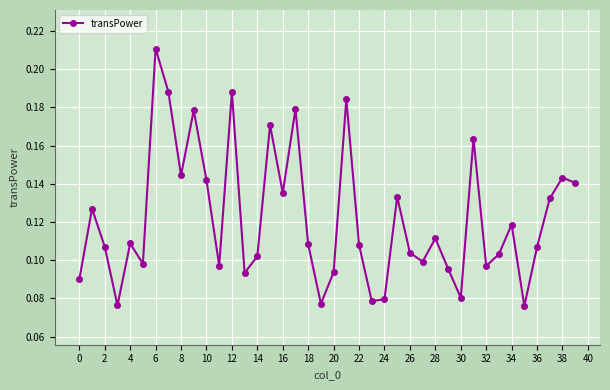

How many points are lower than both their immediate neighbors (excluding endpoints)?

12